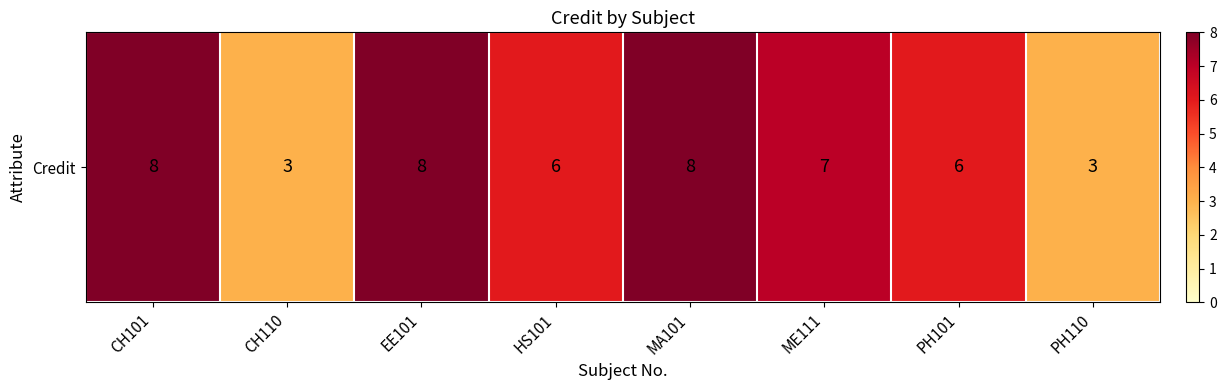

What is the change in value from HS101 to ME111?

+1